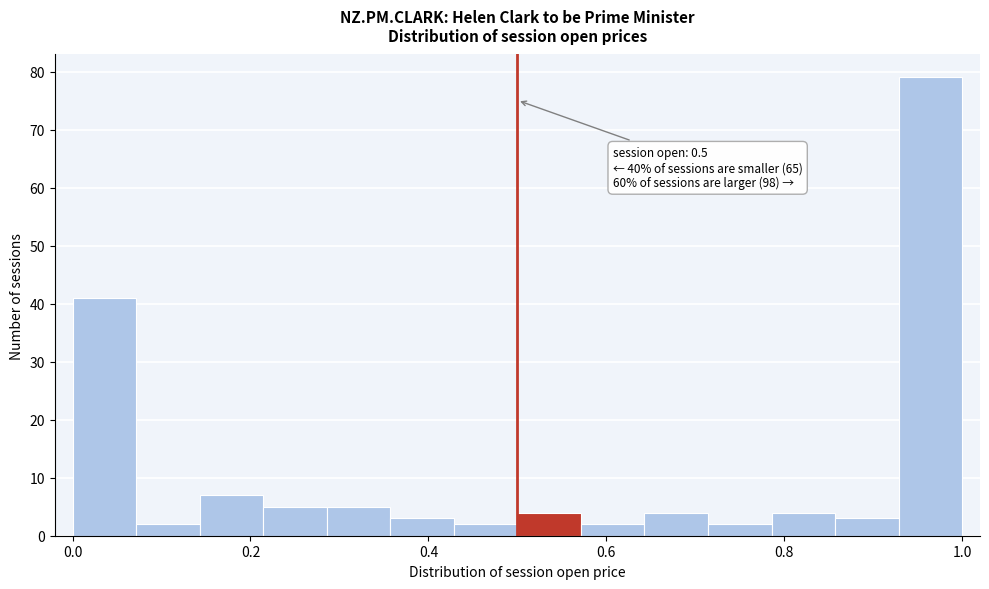

Around what value on the x-axis is the tallest bar? Give the approximate position of its centre, as read against the axis.

0.96